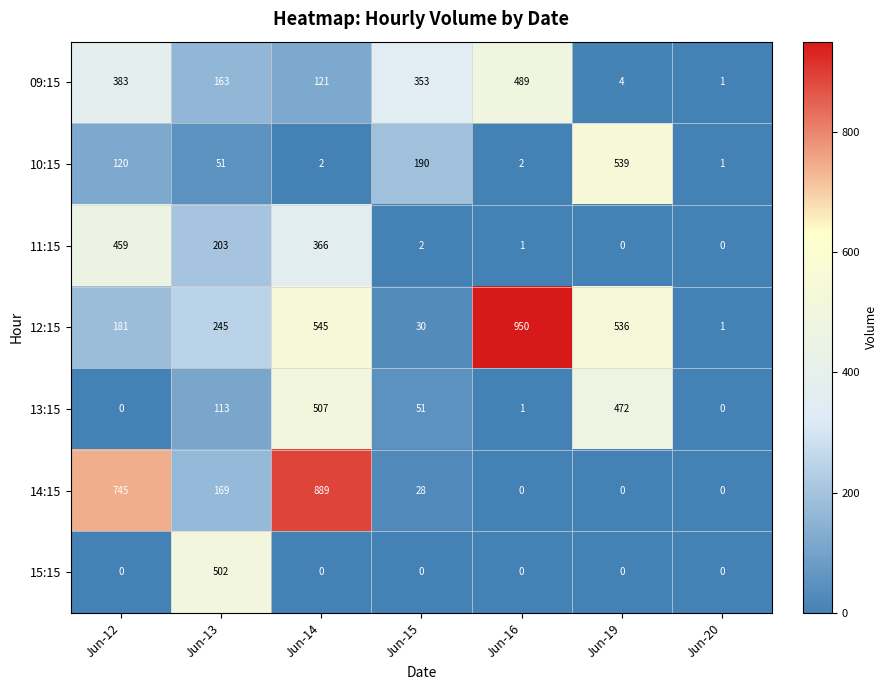

What is the spread (max minus min) of values at Jun-14?

889